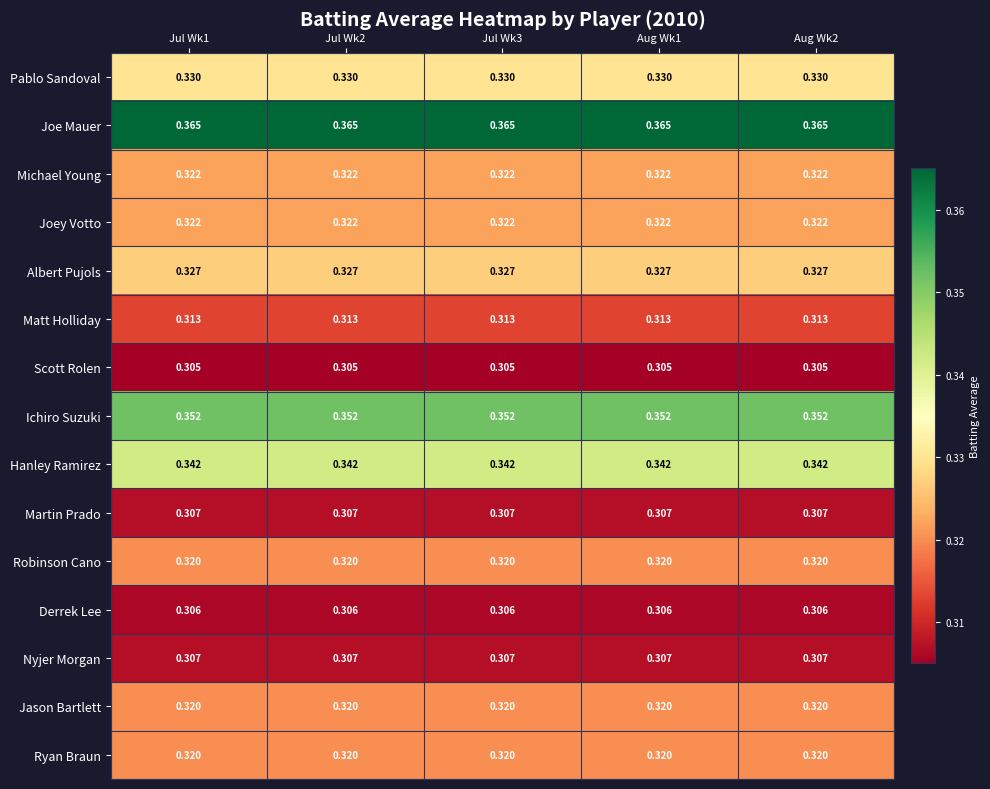

Which series has the largest total across all categories?

Joe Mauer